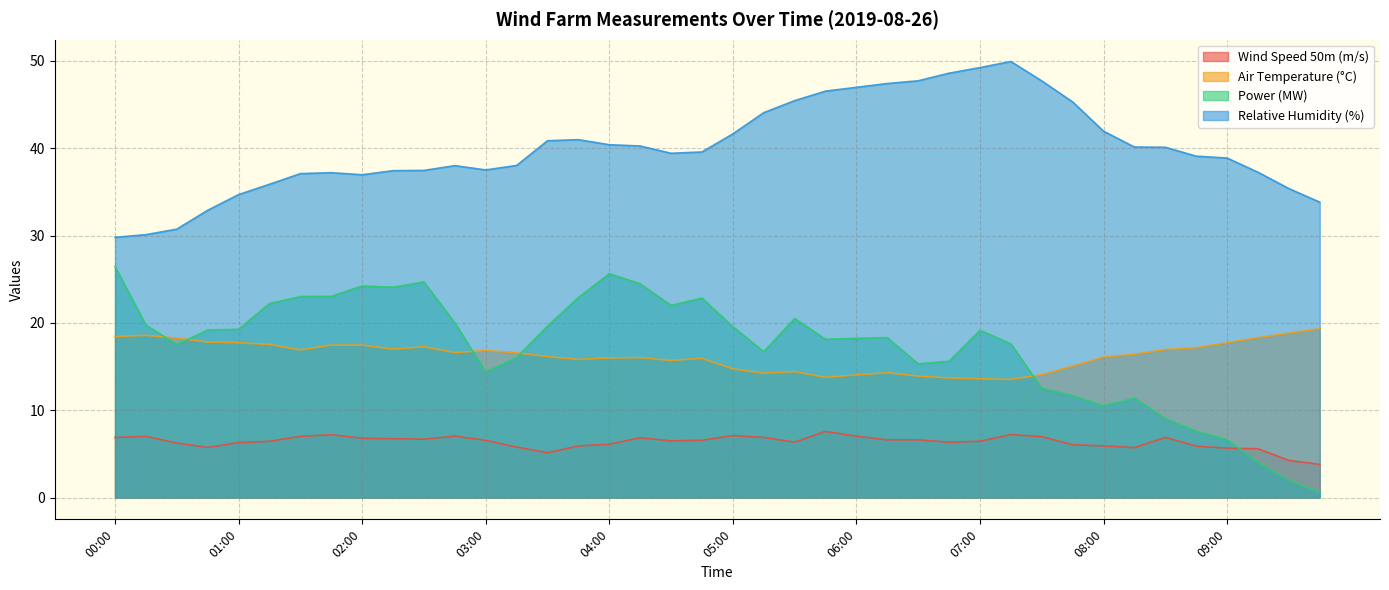

Which series changed the most between 00:30 and 02:30?

Power (MW)